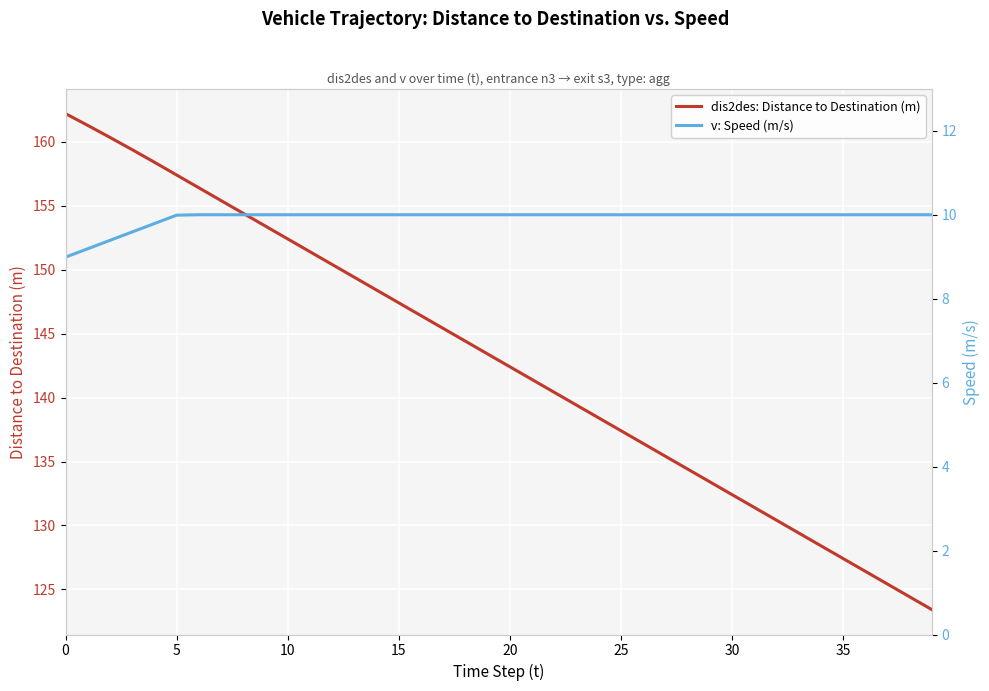

True or false: v: Speed (m/s) has more than 1 points higher than both neighbors.

False